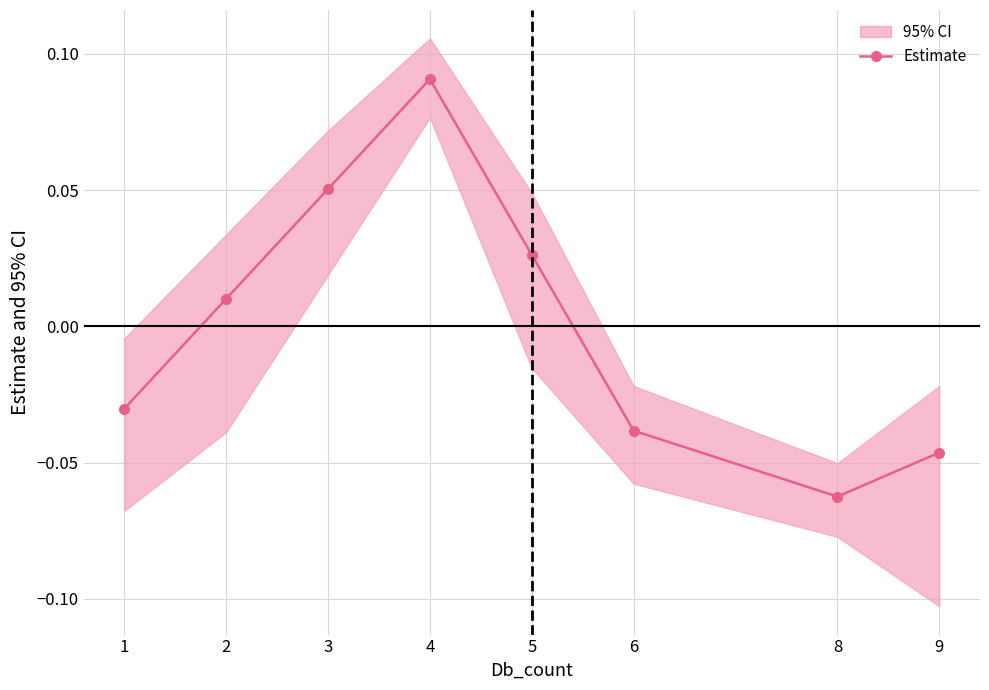

Is it true that the value at 9 is -0.0?

True